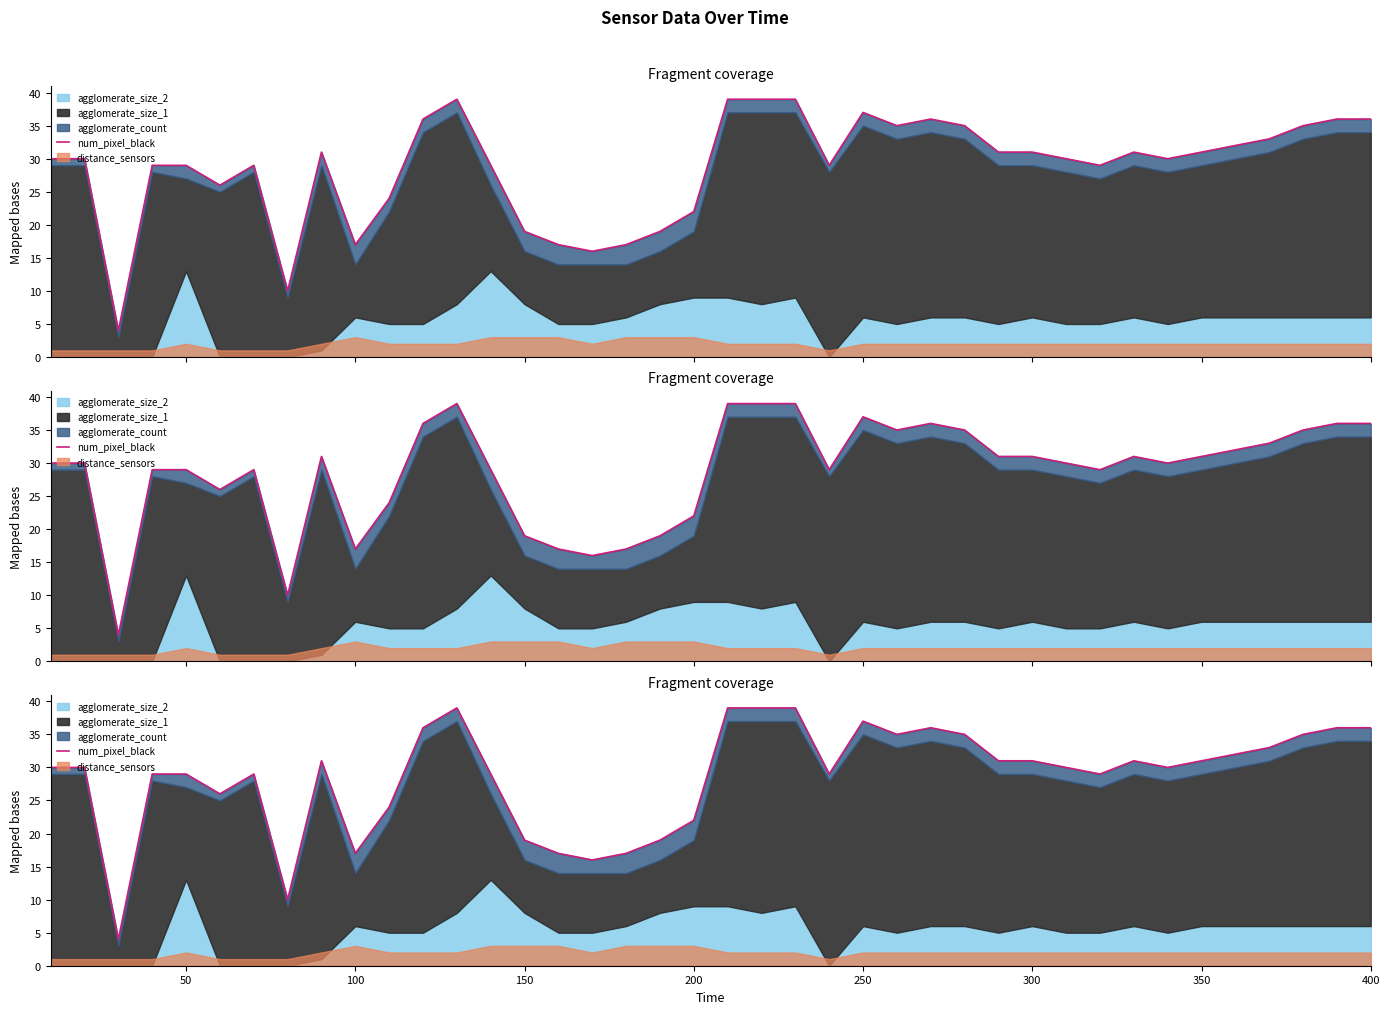

What is the value of the 9th point from the left?

31